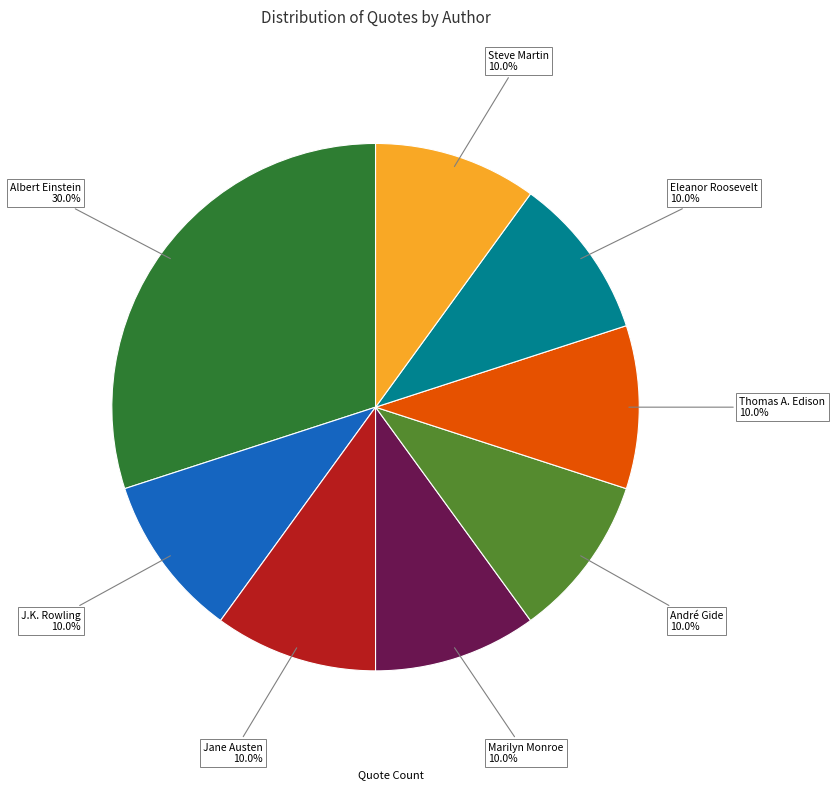

Does any single category account for the majority?

No